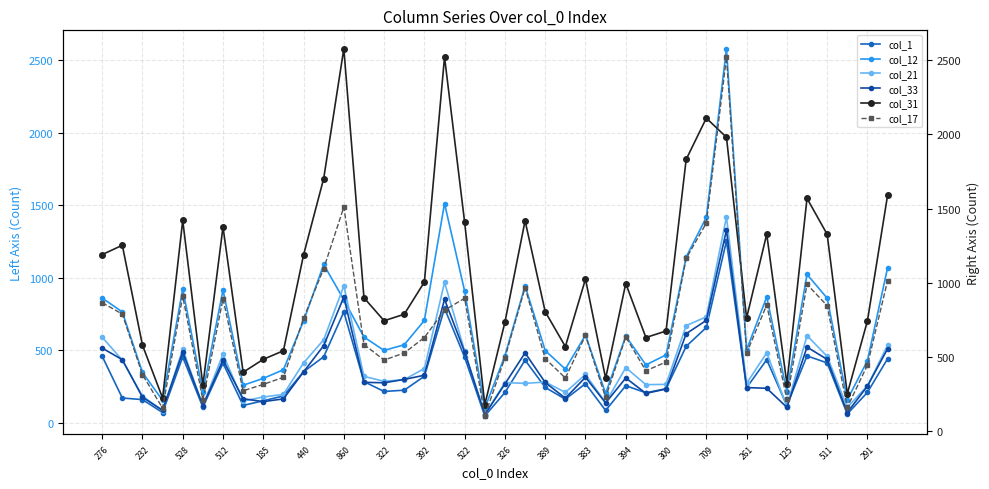

Which series ends up on top after the final intersection of col_33 and col_12?

col_12